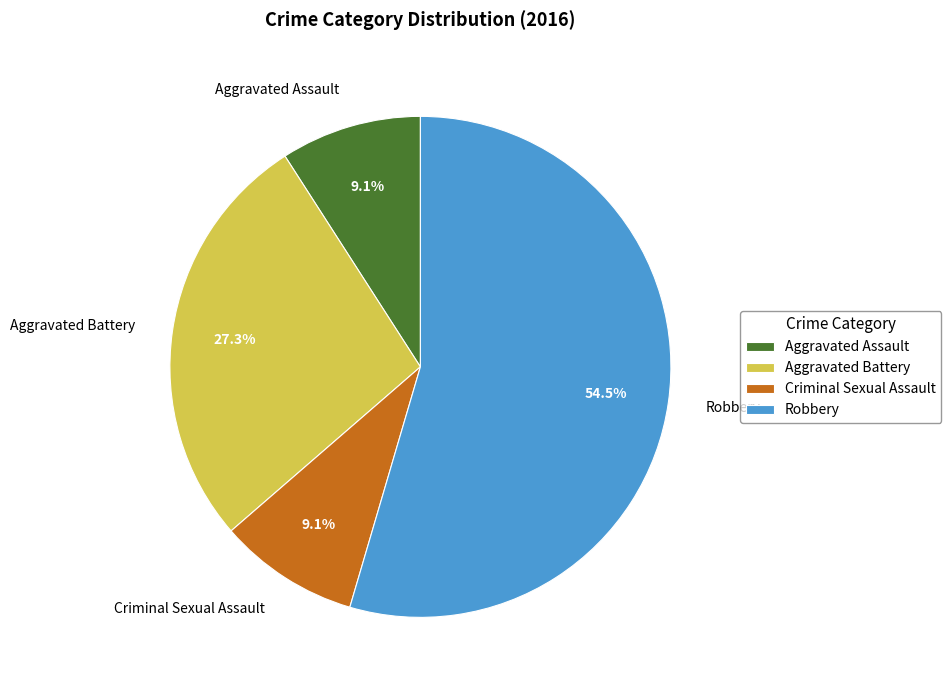

How many slices are in this pie chart?

4